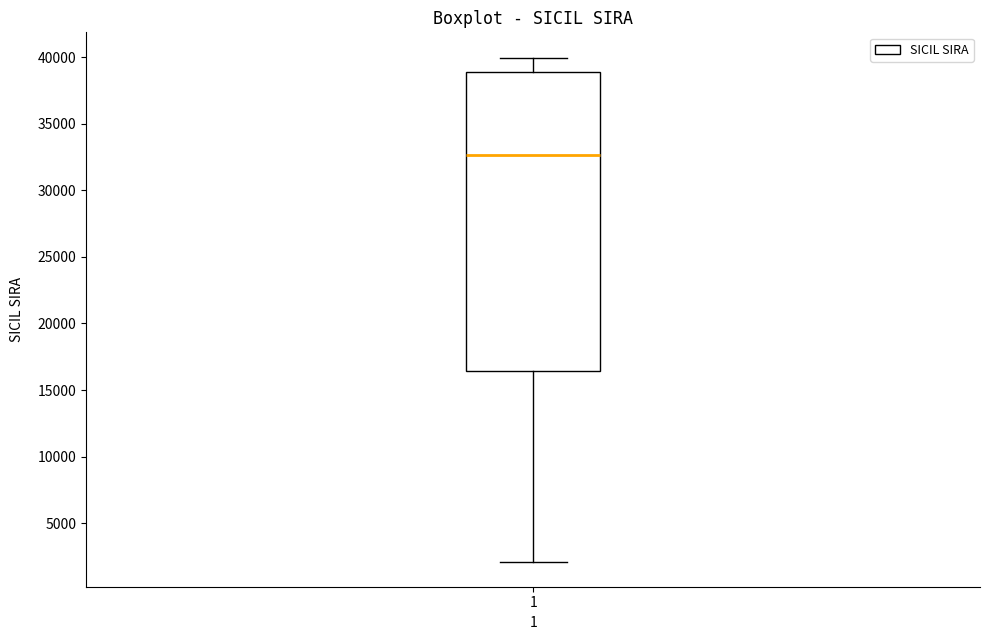

Where does the upper whisker of the box at x = 1 end on the y-axis? The values are not printed on the chart, so give them approximately, as read against the axis.

40000